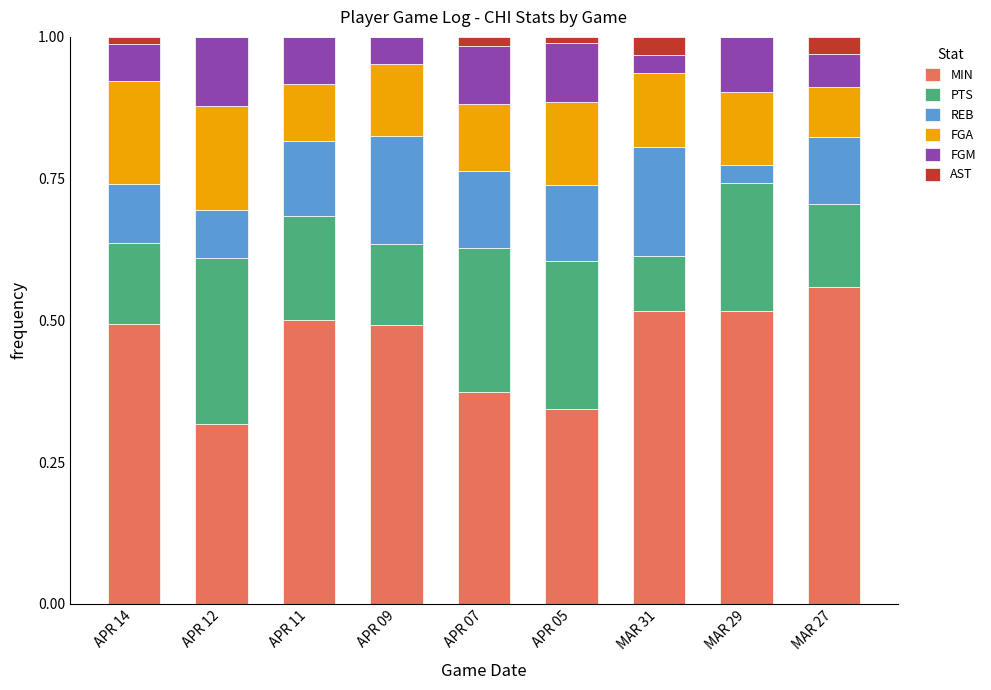

Are the bars horizontal?

No